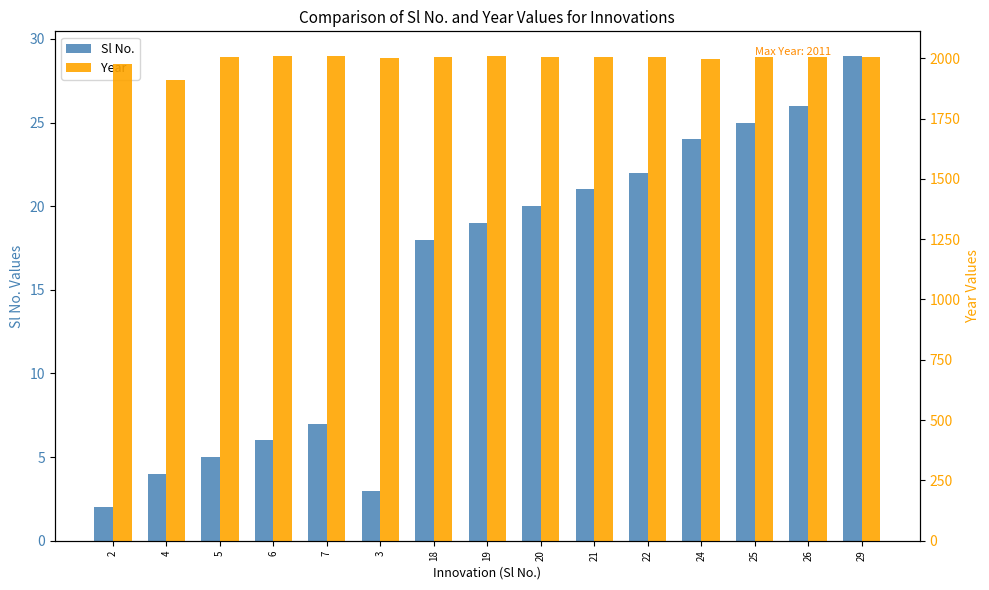

At which category is the sum across all series the highest?

29